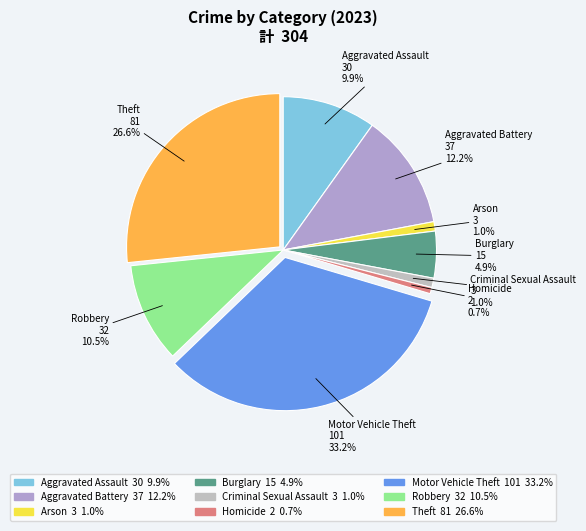

How many segments does this pie chart have?

9